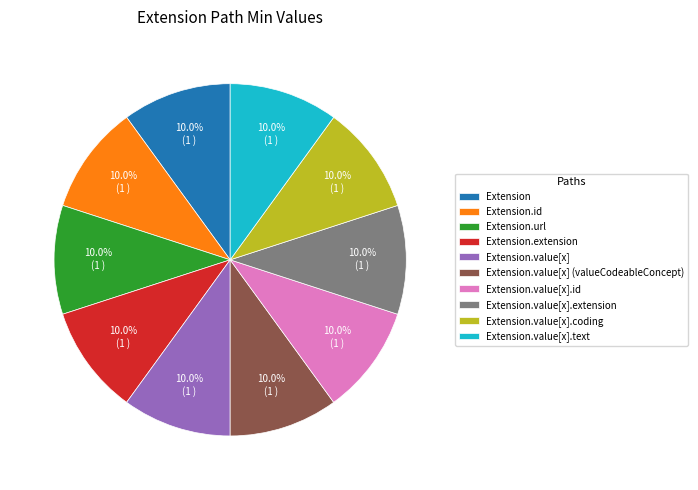

Count the number of slices in the pie.

10